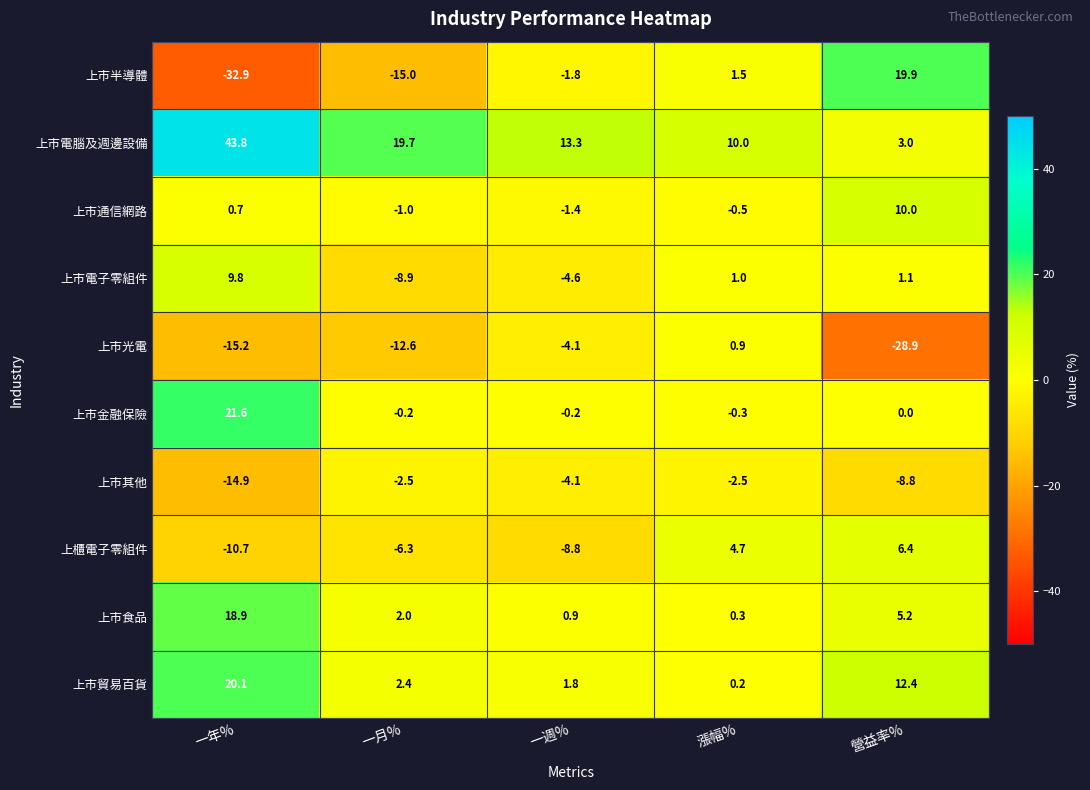

Is the value of 上櫃電子零組件 at 漲幅% greater than the value of 上市半導體 at 漲幅%?

Yes